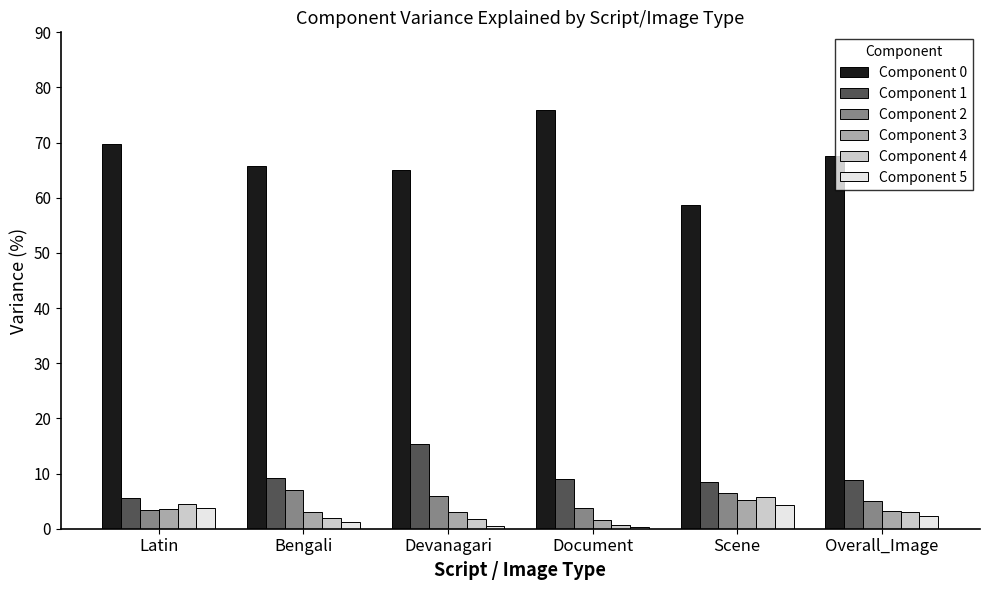

What is the greatest value displayed?

75.9